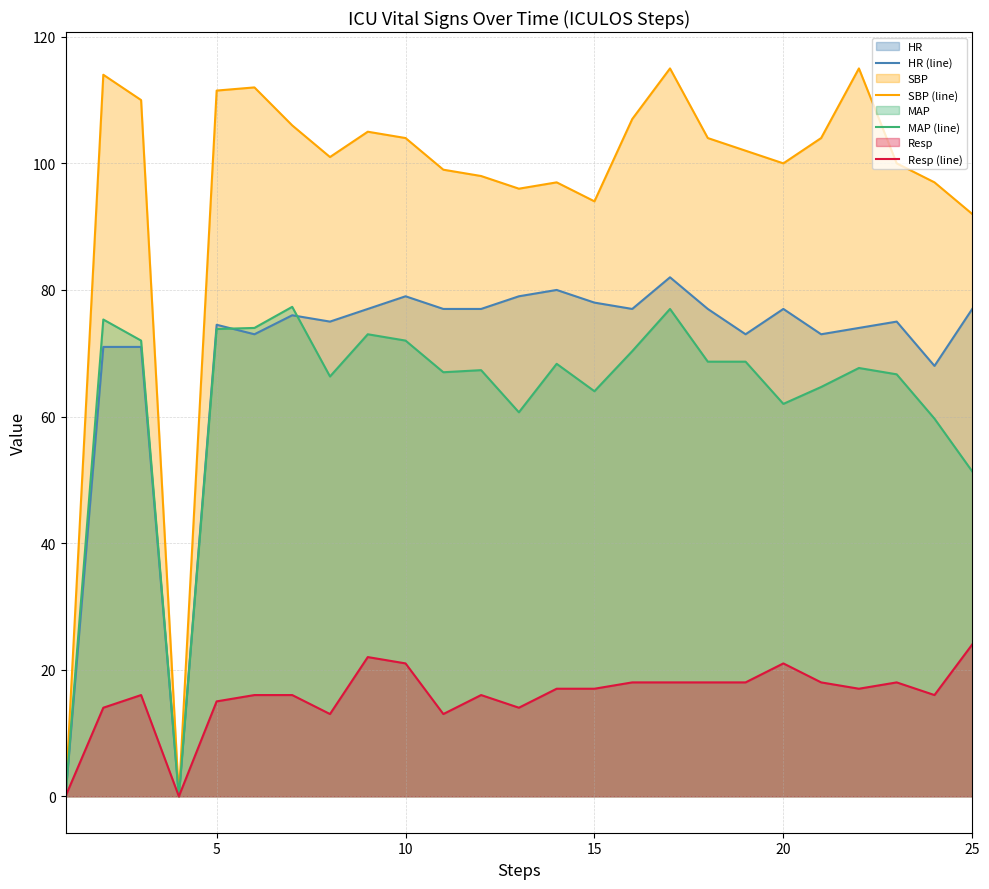

Which series has the largest total across all categories?

SBP (line)